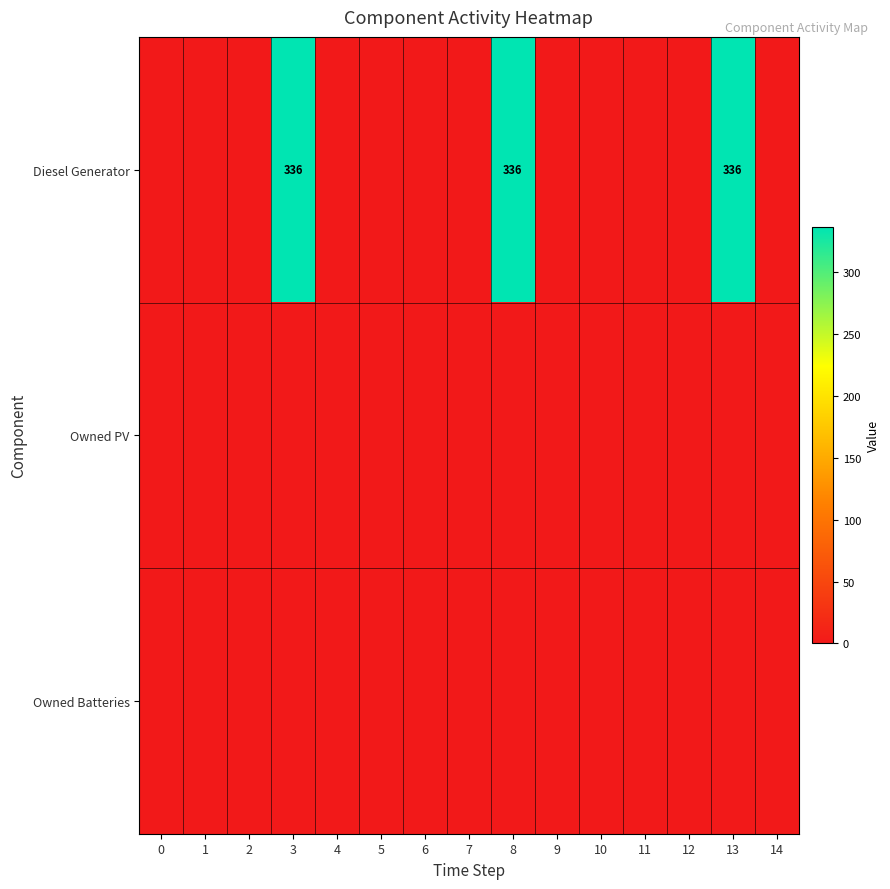

Which category has the highest value across all series?

3